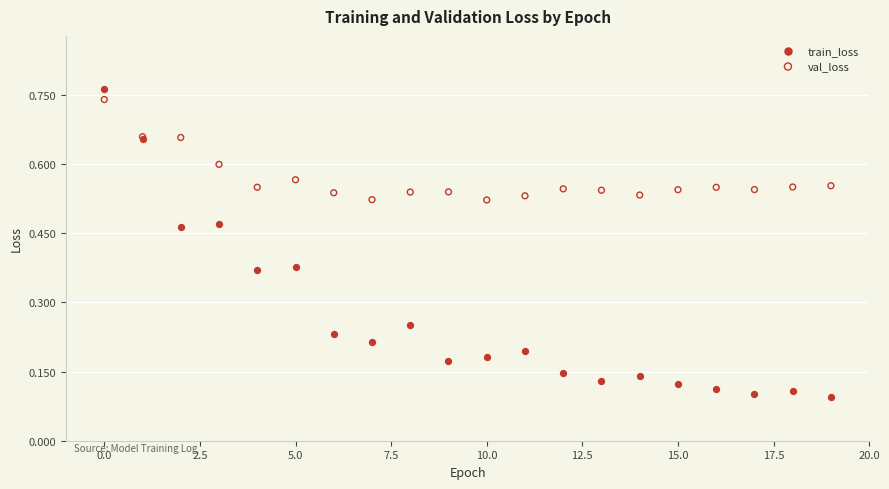

Which series has the widest spread of Y values?

train_loss